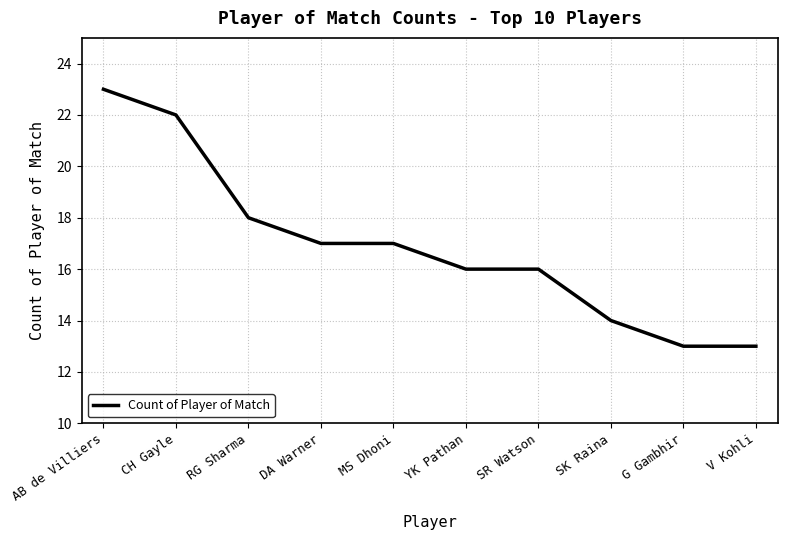

What is the minimum value shown in the chart?

13